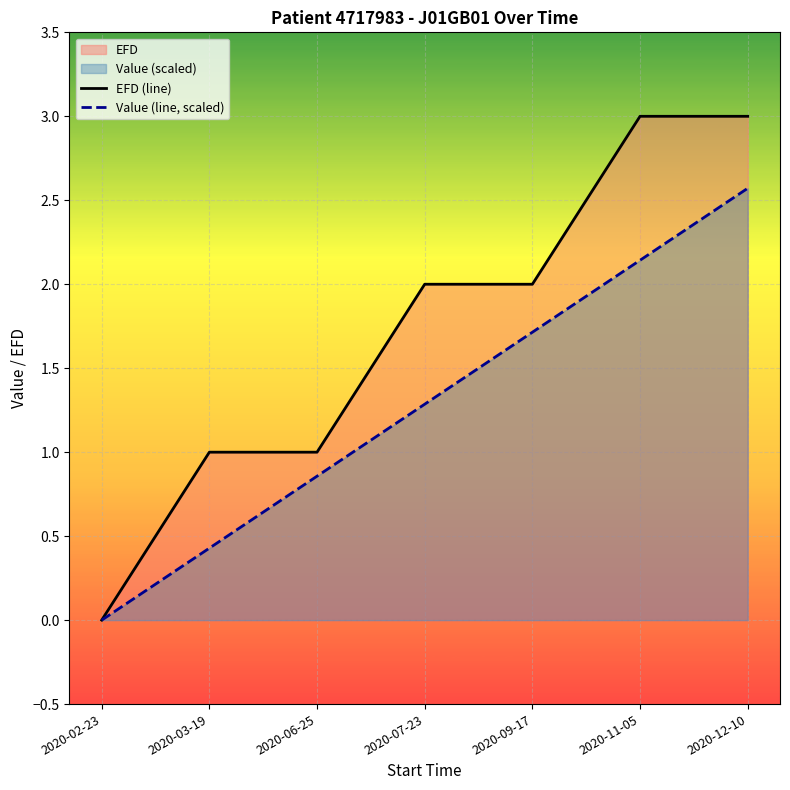

Reading left to right, transcribe all the data shown in this chart.

EFD (line): 0.0	1.0	1.0	2.0	2.0	3.0	3.0
Value (line, scaled): 0.0	0.4	0.9	1.3	1.7	2.1	2.6